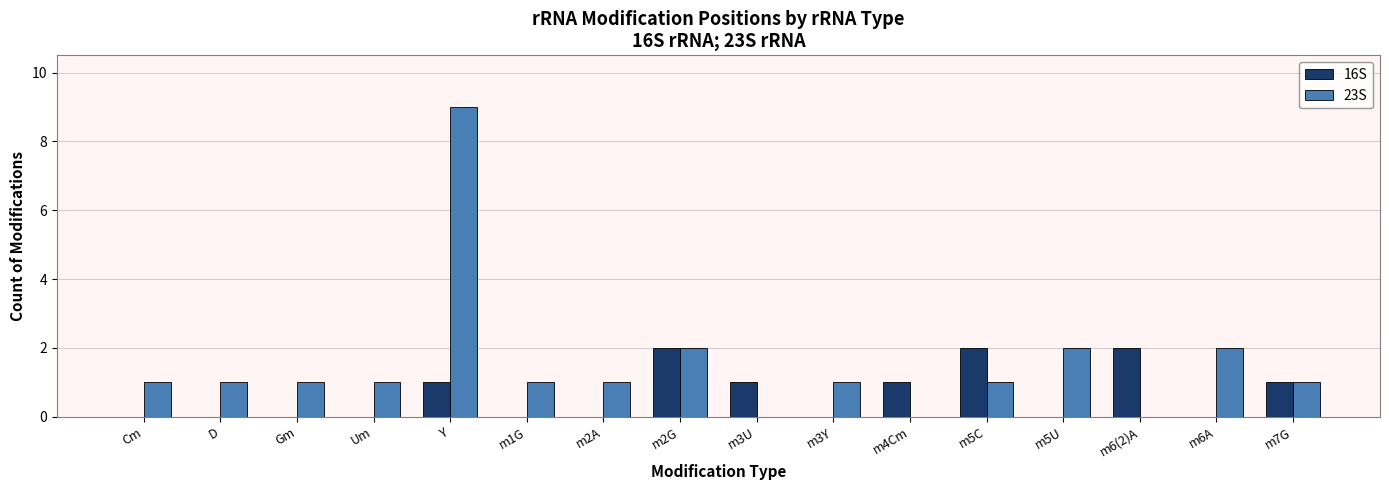

Which series changed the most between Um and m7G?

16S